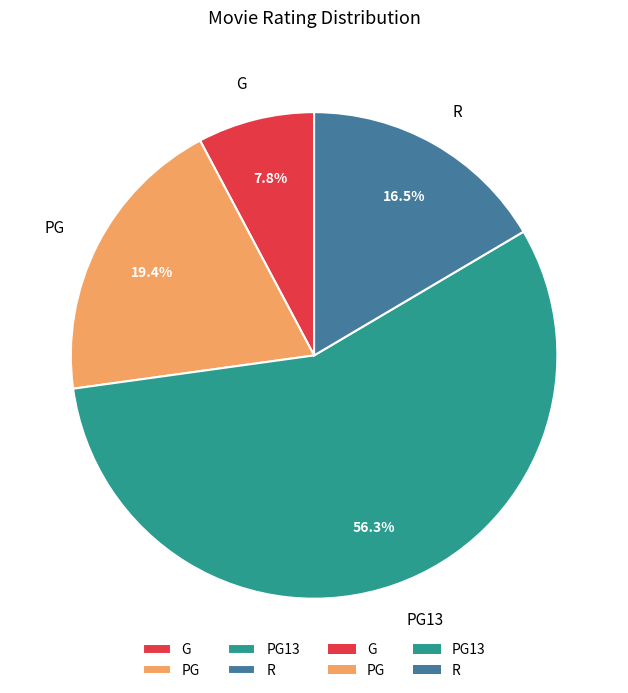

Rank the categories by value from lowest to highest.

G, R, PG, PG13